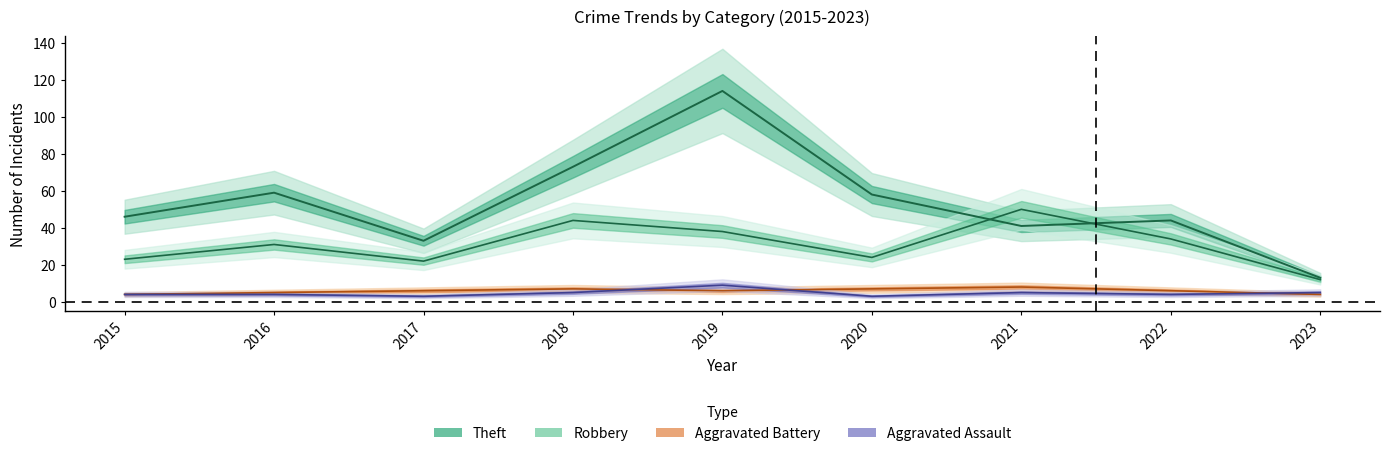

Does the chart display data point markers on the line(s)?

No